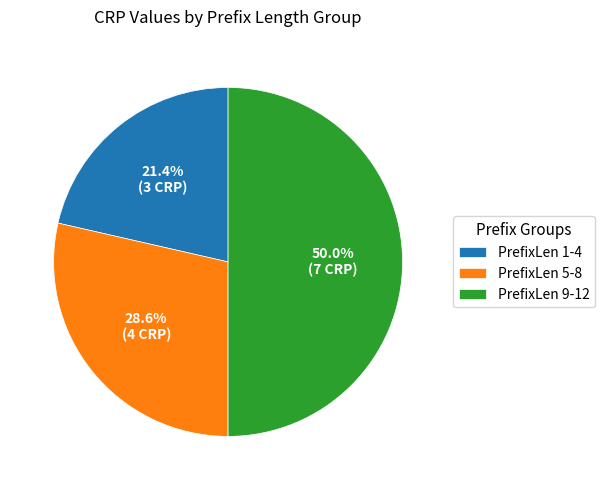

Approximately how many times larger is the value at PrefixLen 5-8 compared to PrefixLen 1-4?

1.3